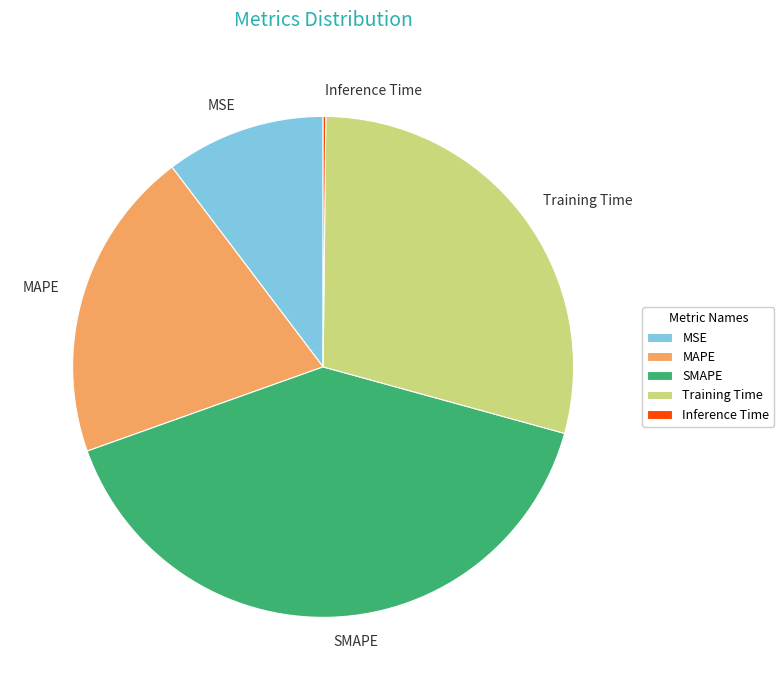

Combined, do Training Time and SMAPE account for over 50%?

Yes